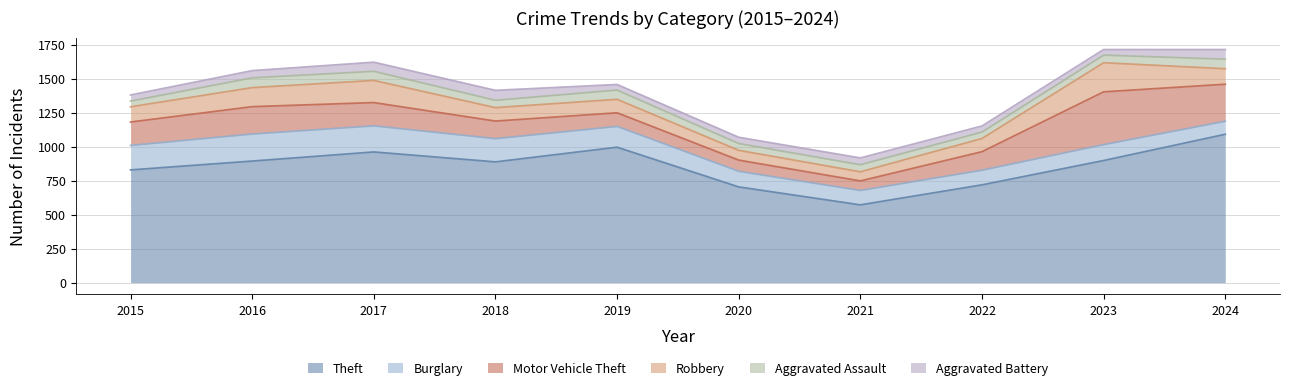

What is the value of the Burglary point at the 7th from the left?

106